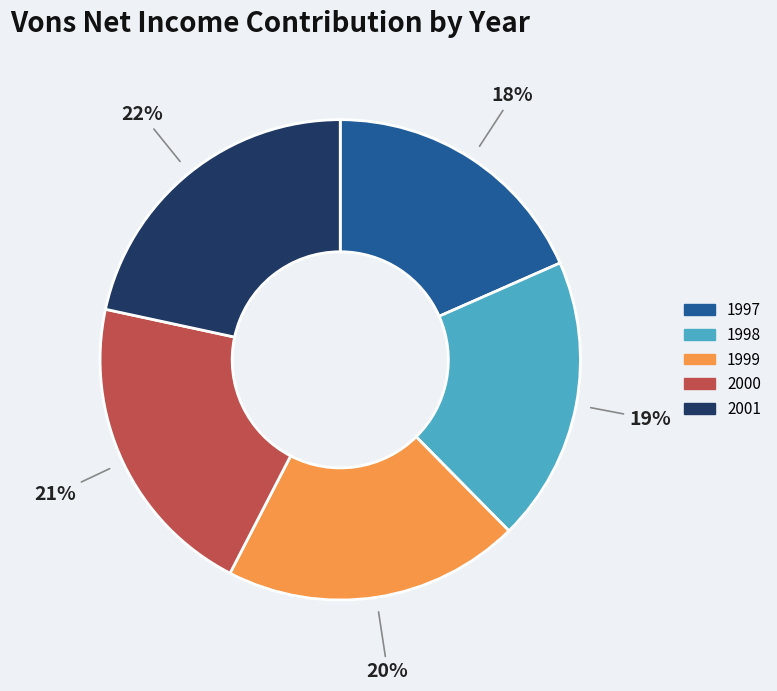

How many segments does this pie chart have?

5